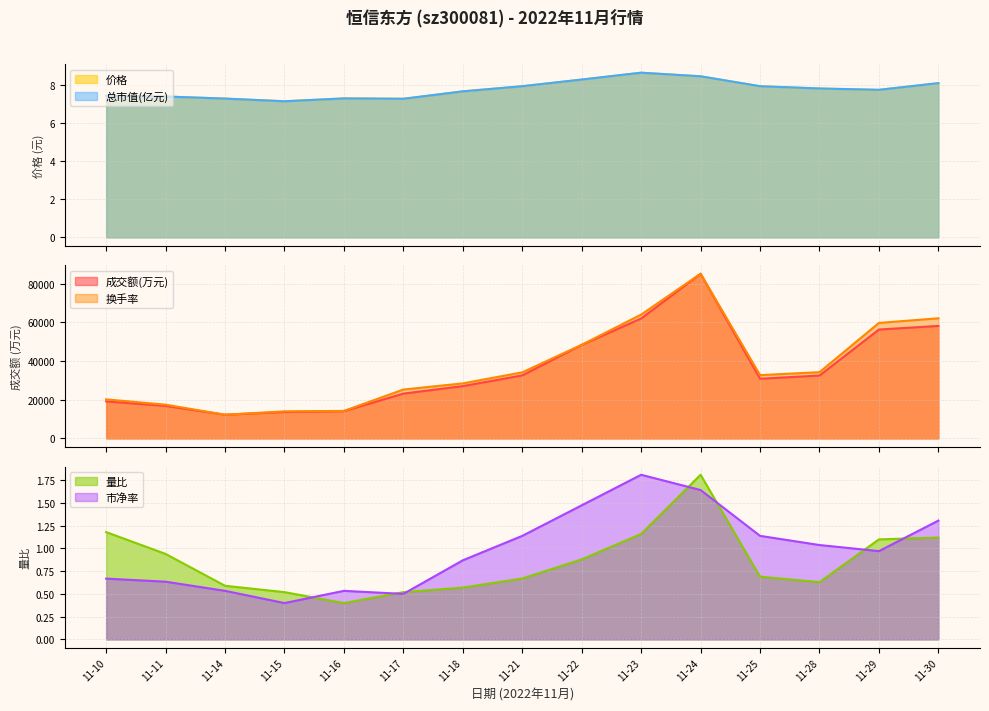

The value of 换手率 at 11-15 is 13989.1. True or false?

True